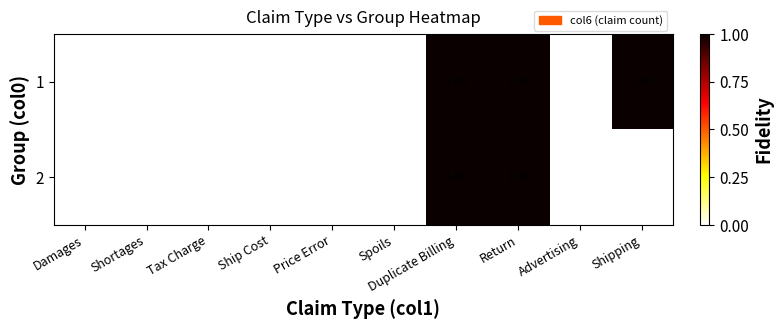

Rank the series by their average value, from highest to lowest.

1, 2